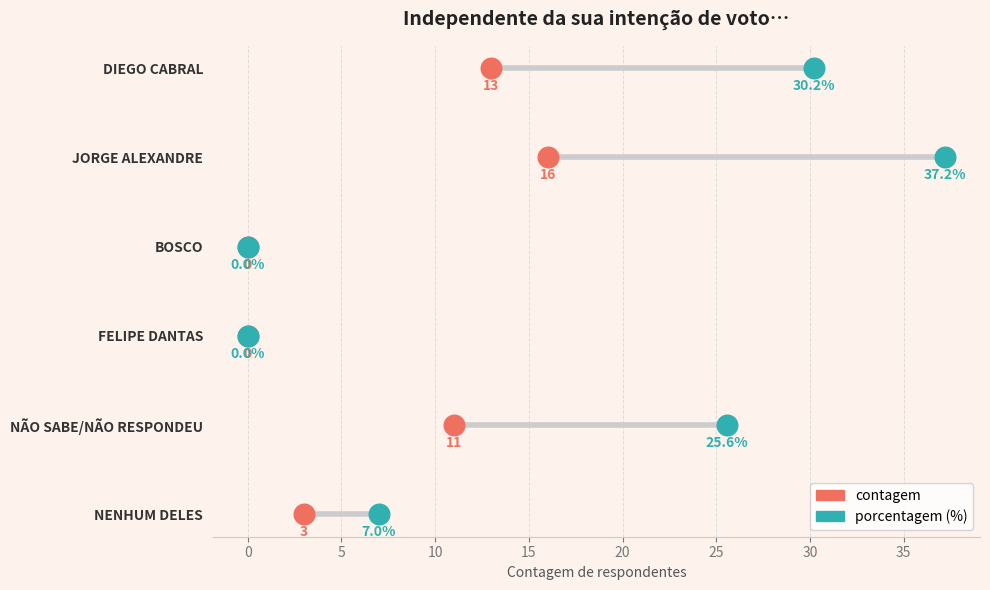

What are all the series names shown in the legend?

contagem, porcentagem (%)